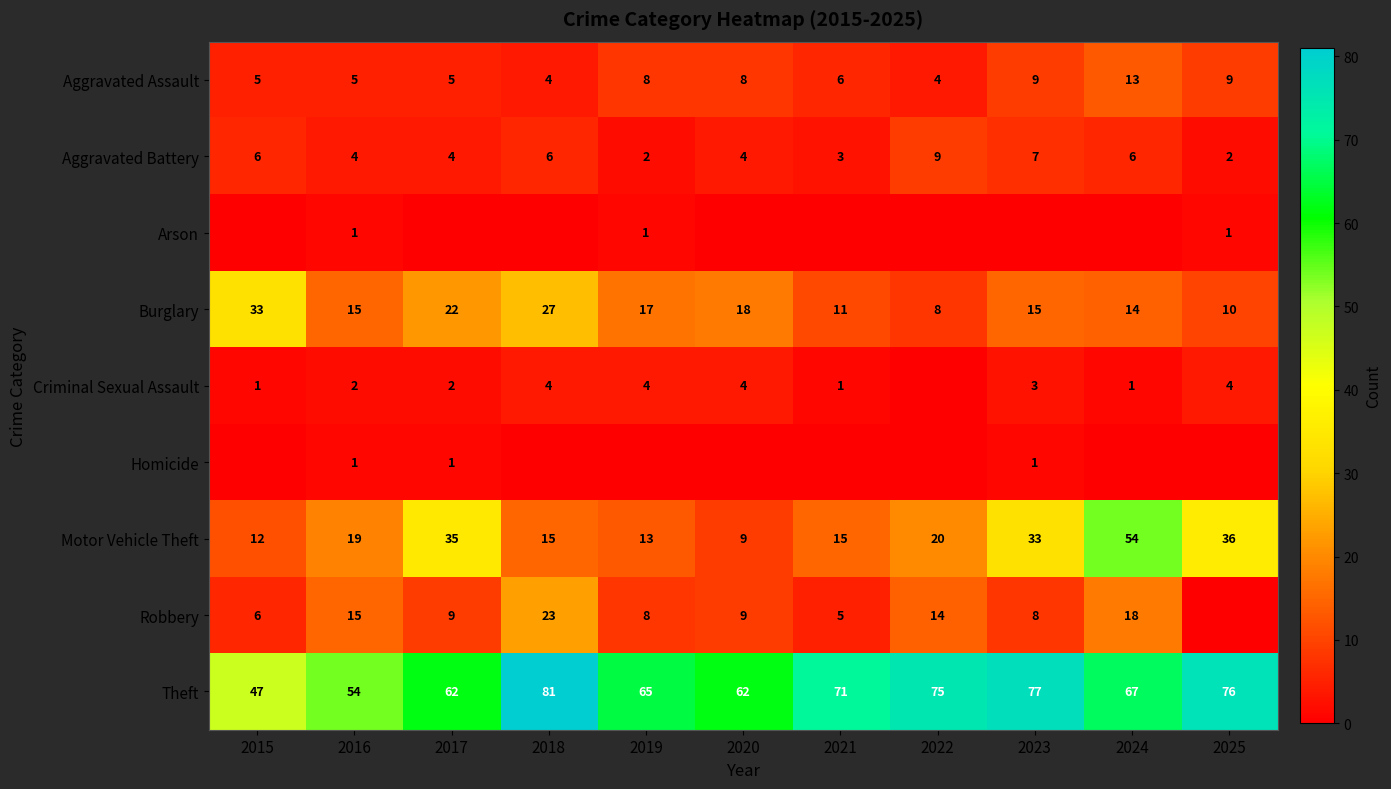

At how many categories does at least one series exceed 29?

11